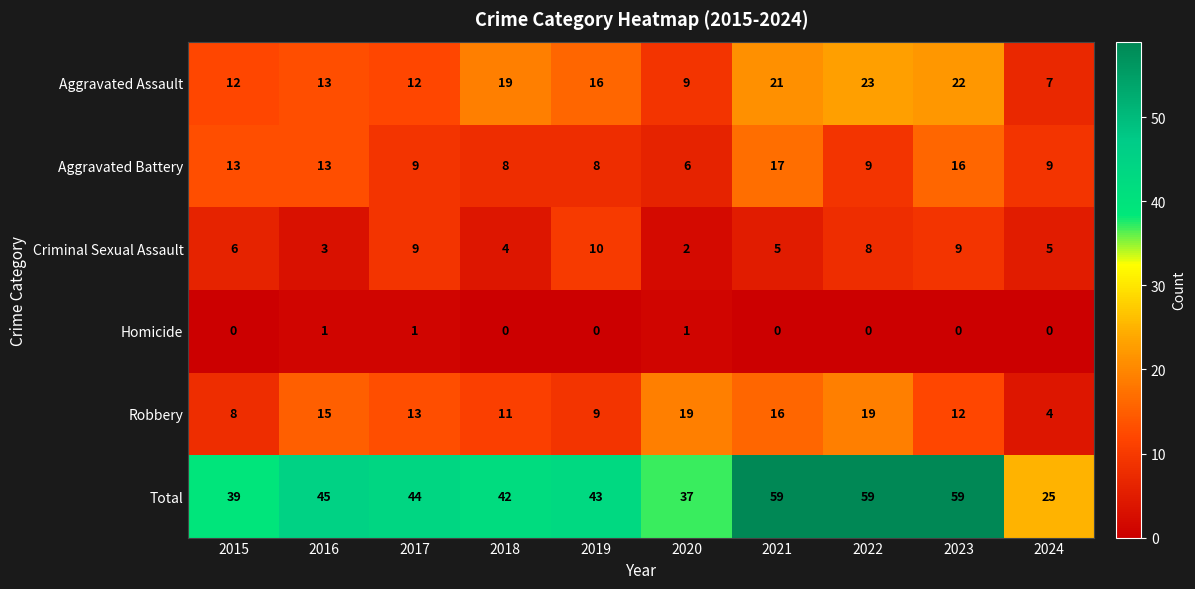

Rank the series by their maximum value, from highest to lowest.

Total, Aggravated Assault, Robbery, Aggravated Battery, Criminal Sexual Assault, Homicide